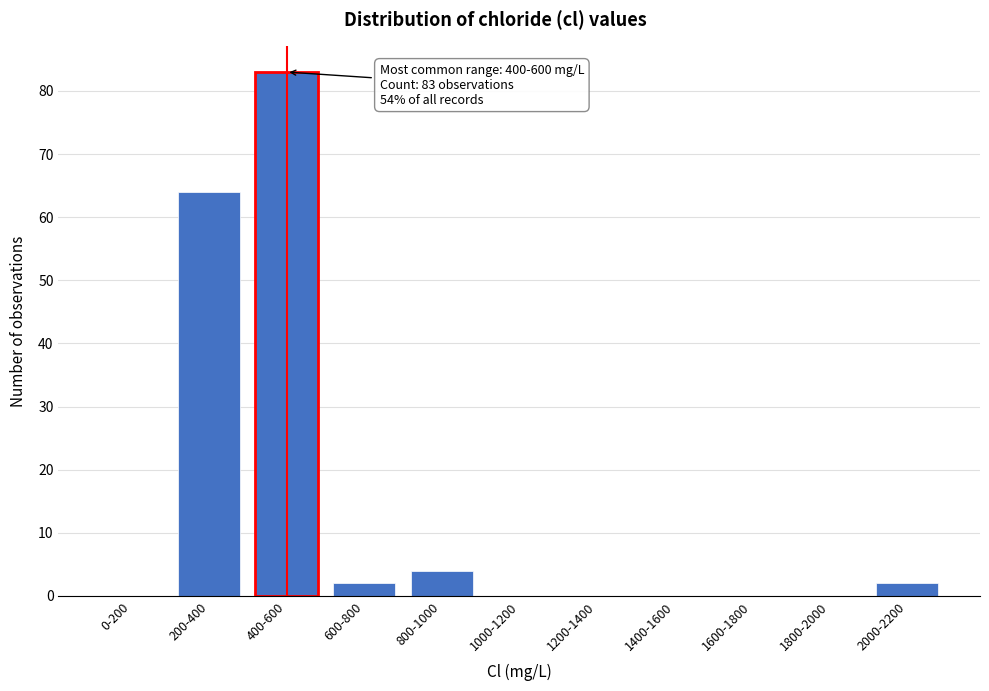

Reading left to right, transcribe all the data shown in this chart.

0-200=0	200-400=64	400-600=83	600-800=2	800-1000=4	1000-1200=0	1200-1400=0	1400-1600=0	1600-1800=0	1800-2000=0	2000-2200=2